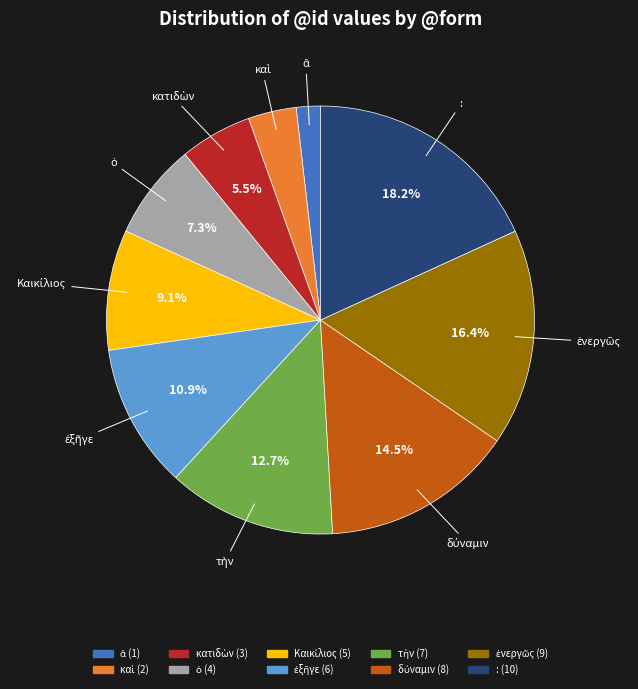

Which category has the biggest portion of the pie?

: